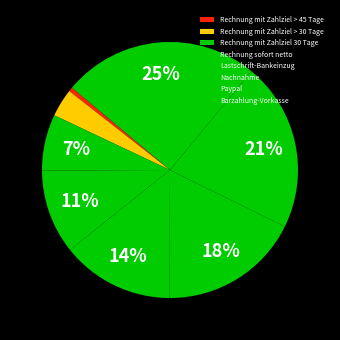

How many segments does this pie chart have?

8